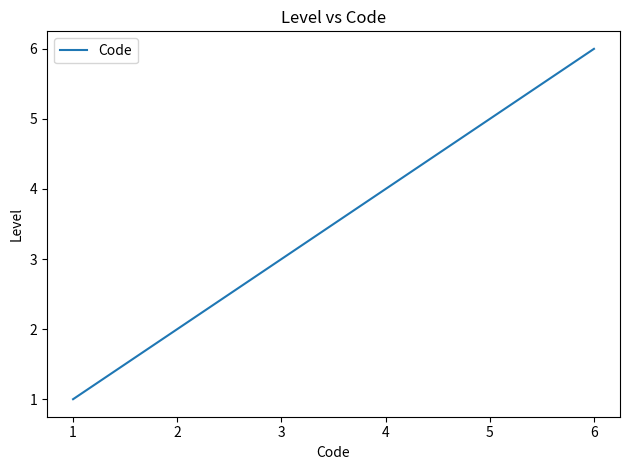

List the labels in order of value, largest first.

6, 5, 4, 3, 2, 1